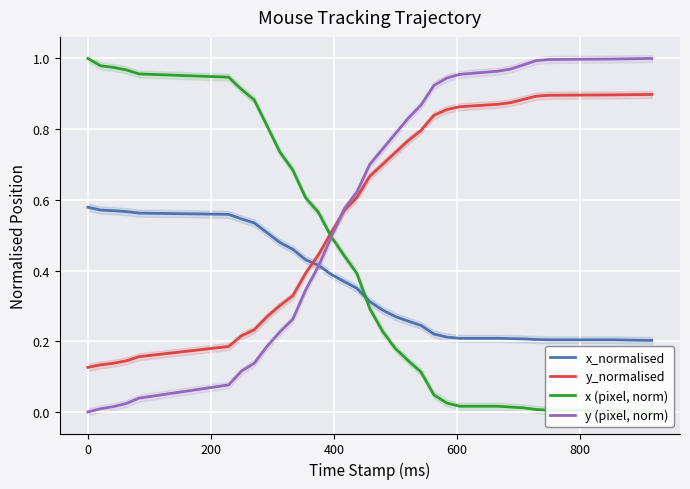

How many intersections are there between y_normalised and x_normalised?

1